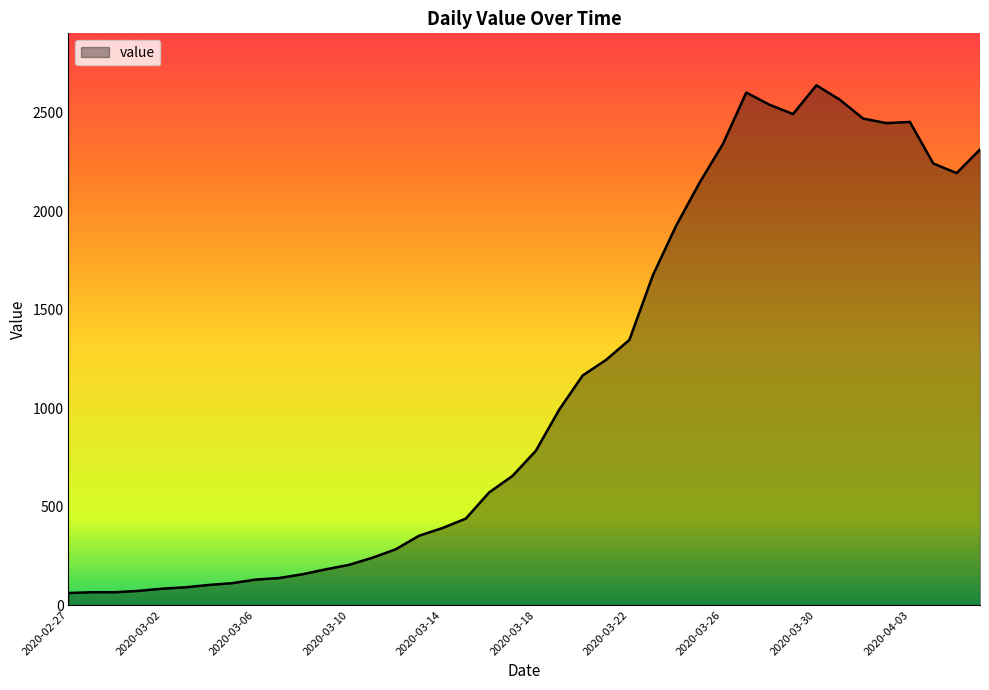

What is the maximum value shown in the chart?

2640